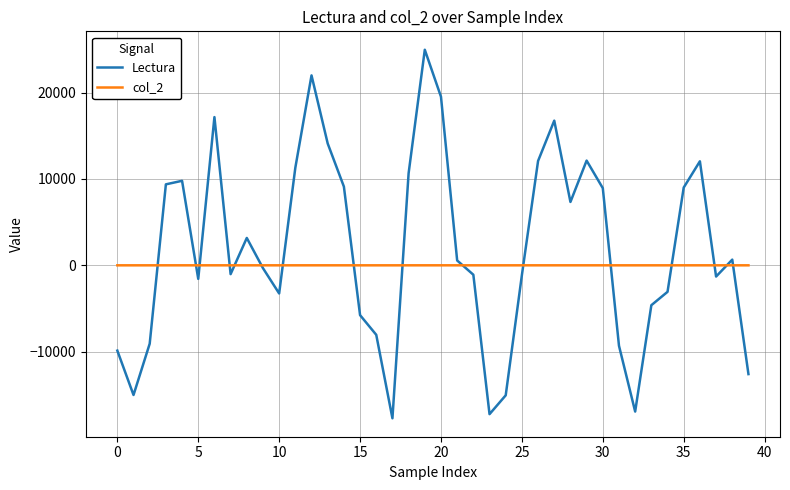

Which series has the widest spread of values?

Lectura